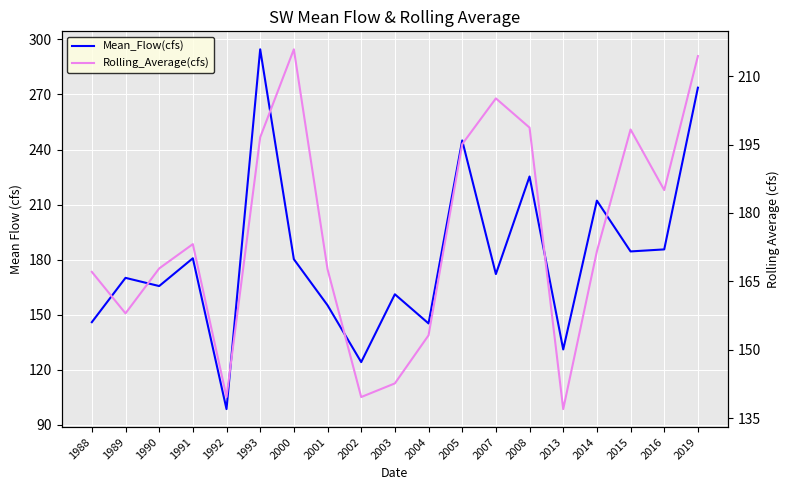

What is the value of the Mean_Flow(cfs) point at the 2nd from the left?

170.1